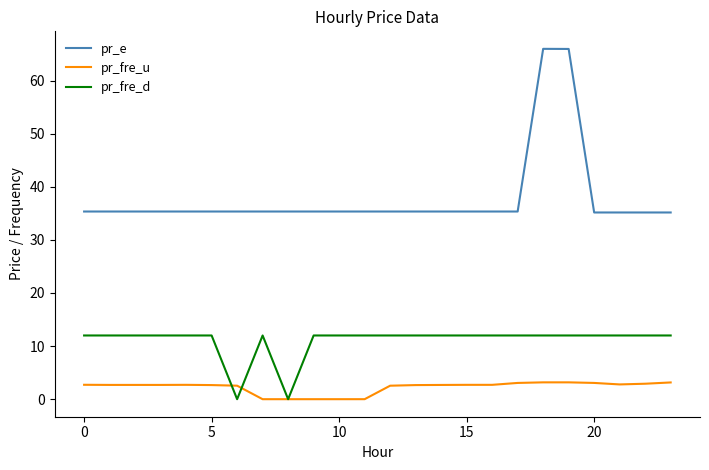

What is the minimum value for pr_e?

35.2